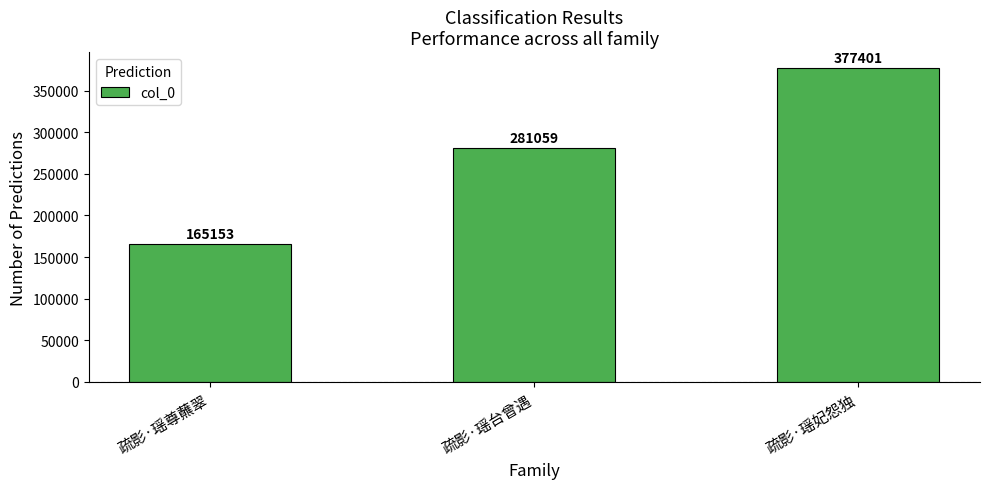

True or false: the data shows 674303 at 疏影·瑶妃怨独.

False